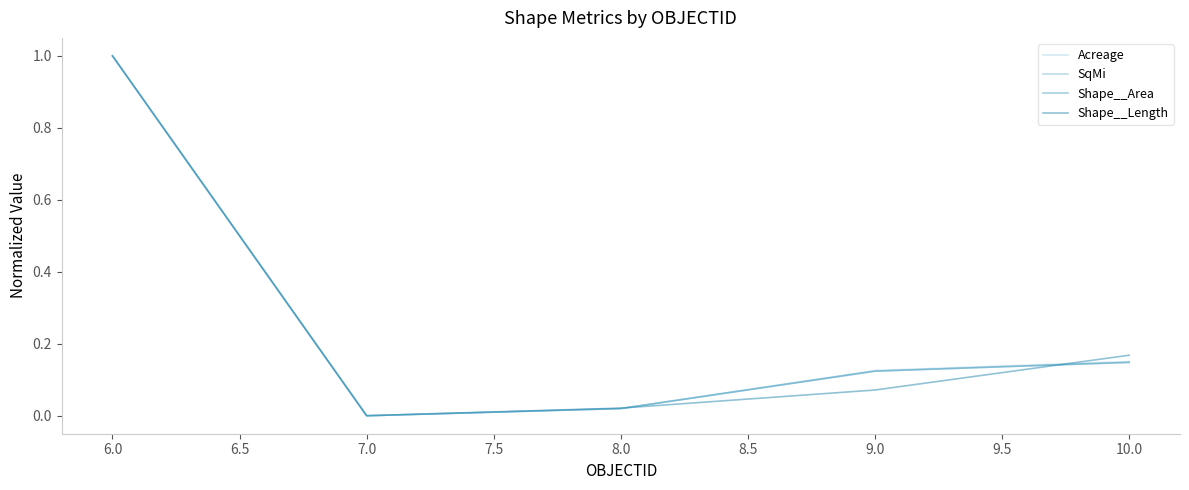

How many series are shown in this chart?

4